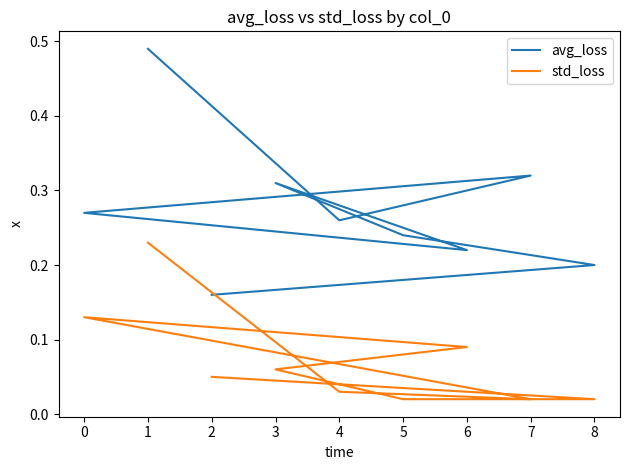

What is the difference between the highest and lowest values at 1?

0.3